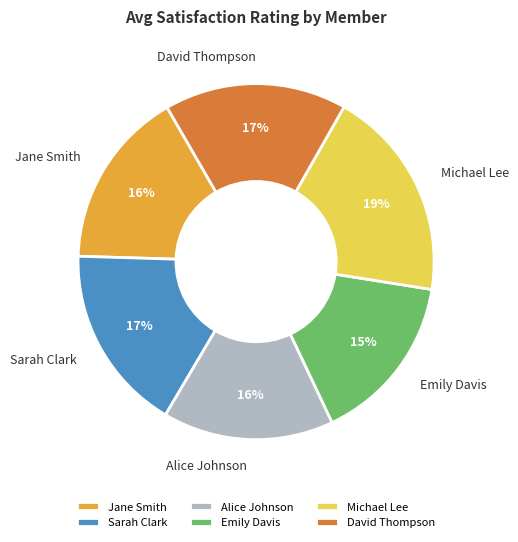

The Sarah Clark slice represents 17% of the pie. True or false?

True